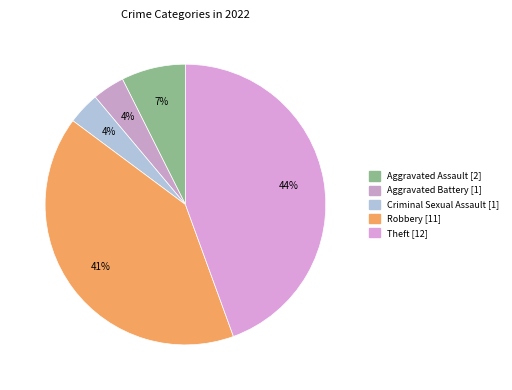

How many segments does this pie chart have?

5